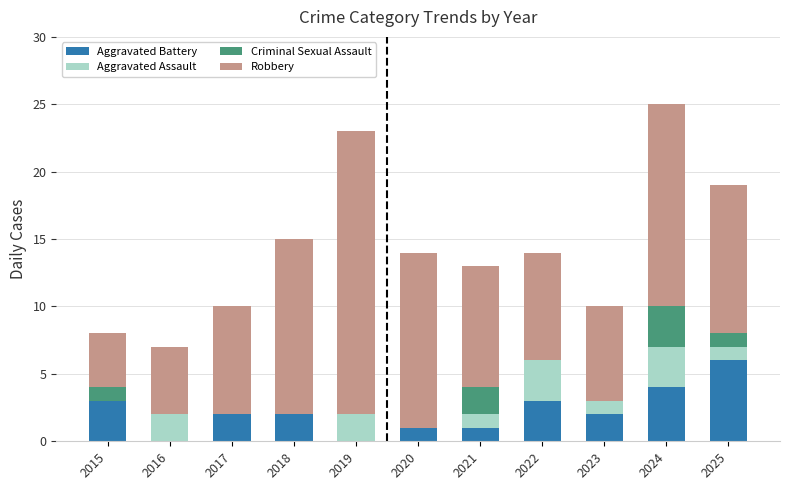

At which label does Aggravated Battery reach its peak?

2025